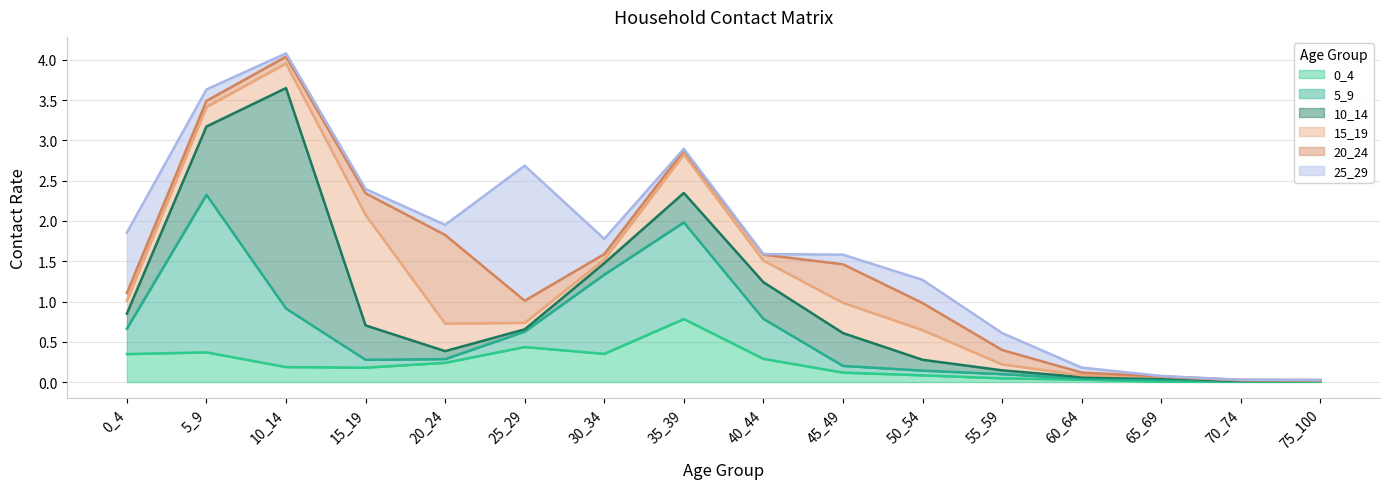

What are all the series names shown in the legend?

0_4, 5_9, 10_14, 15_19, 20_24, 25_29